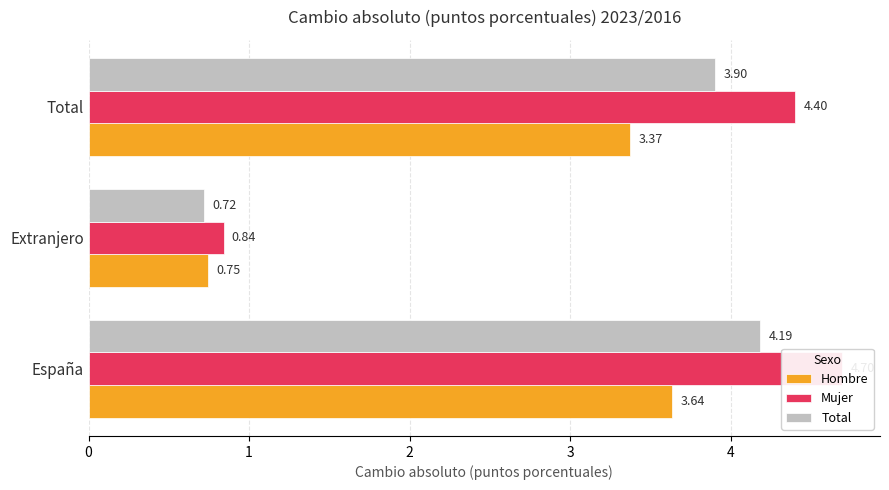

What is the total value across all series at España?

12.5